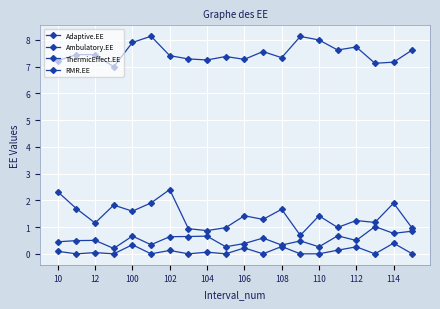

Count the number of categories in the chart.

20